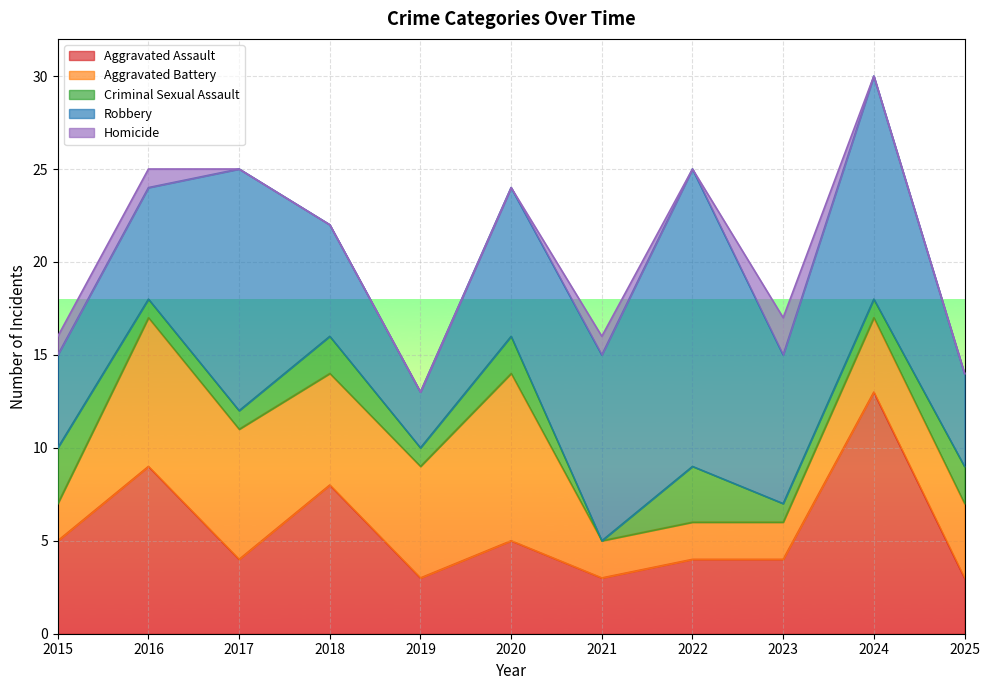

The value of Robbery at 2018 is 10. True or false?

False